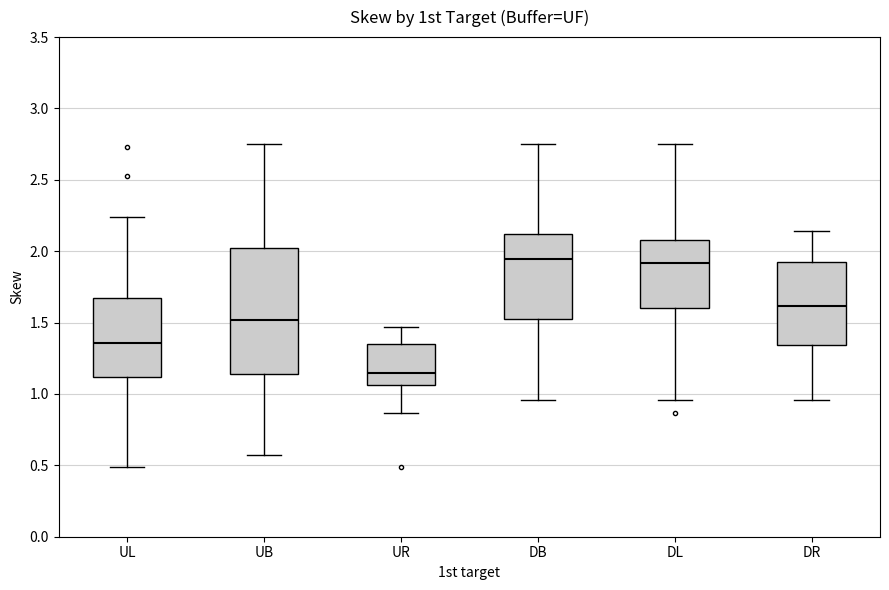

Where is the lower edge of the box for DL on the y-axis? The values are not printed on the chart, so give them approximately, as read against the axis.

1.60